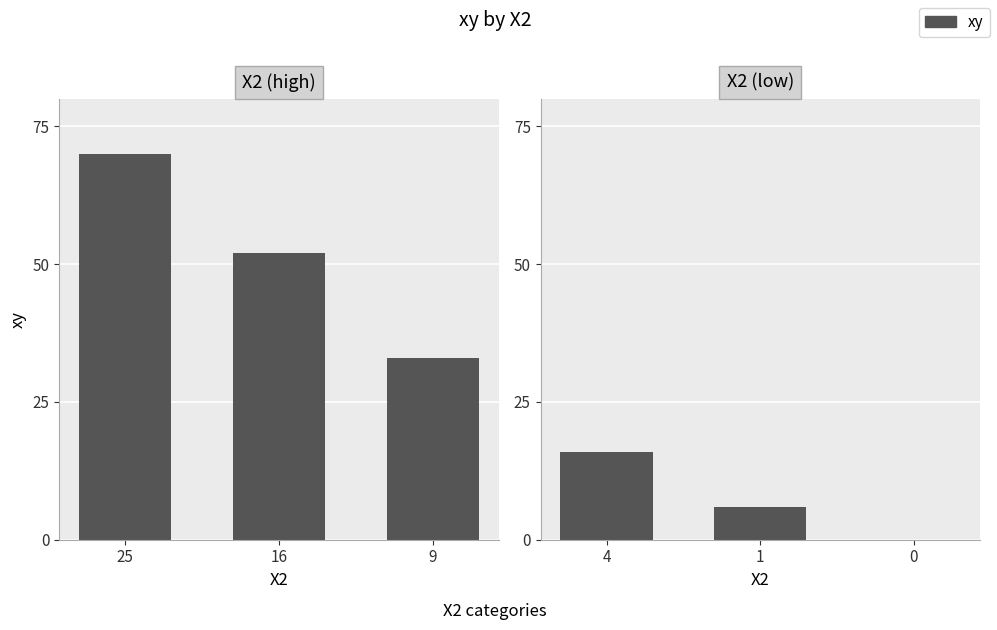

Which label corresponds to the largest value in the chart?

4